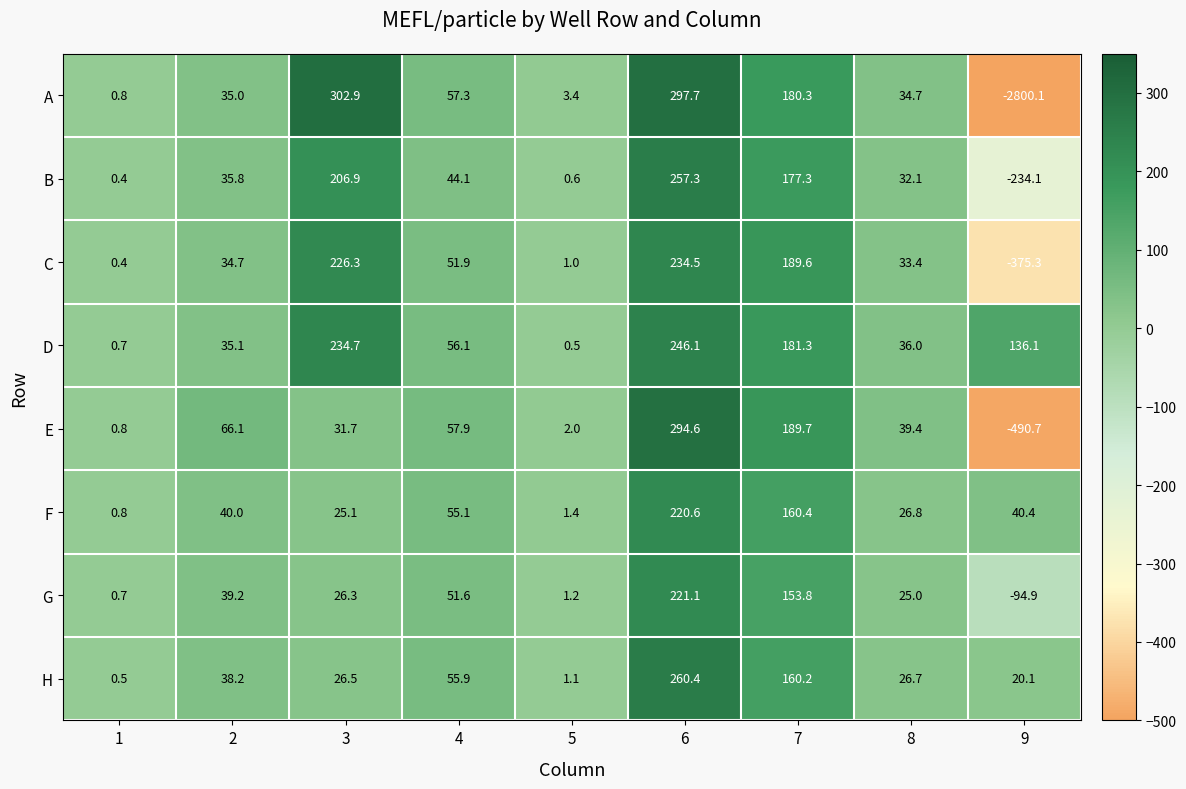

What is the difference between the A values at 8 and 6?

263.0